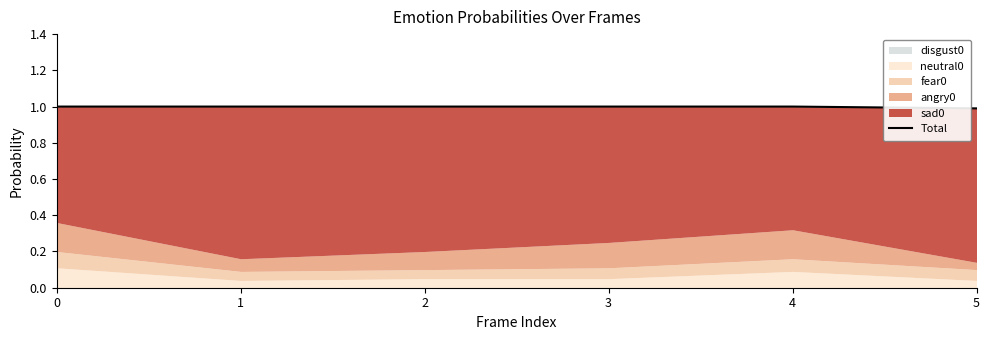

List the labels in order of value, smallest first.

5, 0, 1, 2, 3, 4